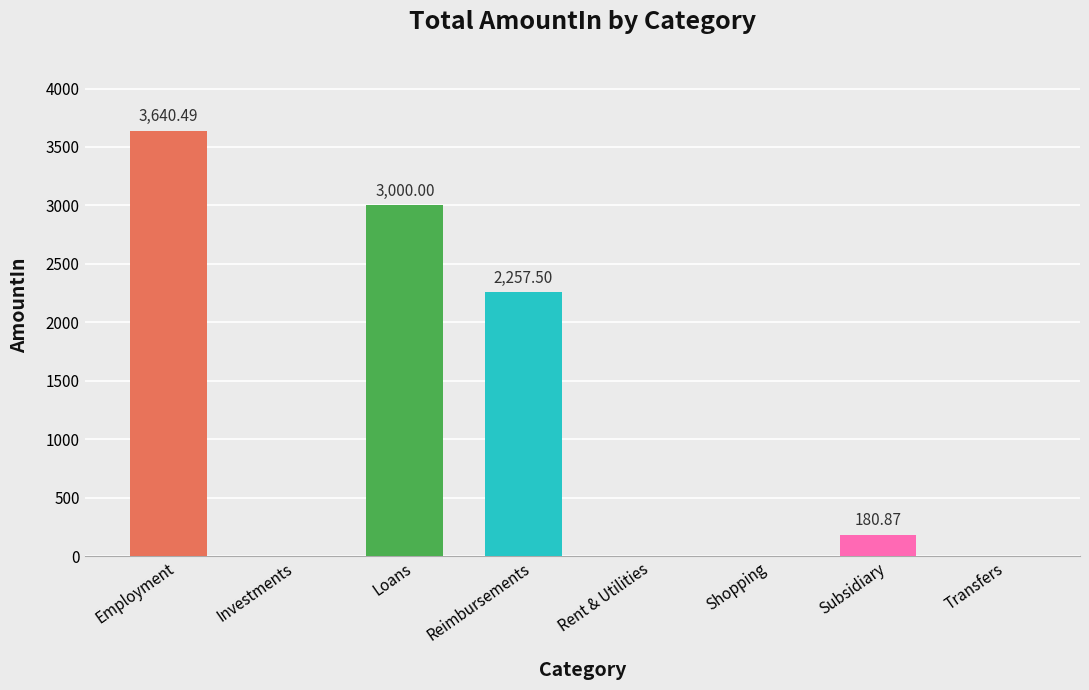

True or false: the data shows 1220.7 at Shopping.

False